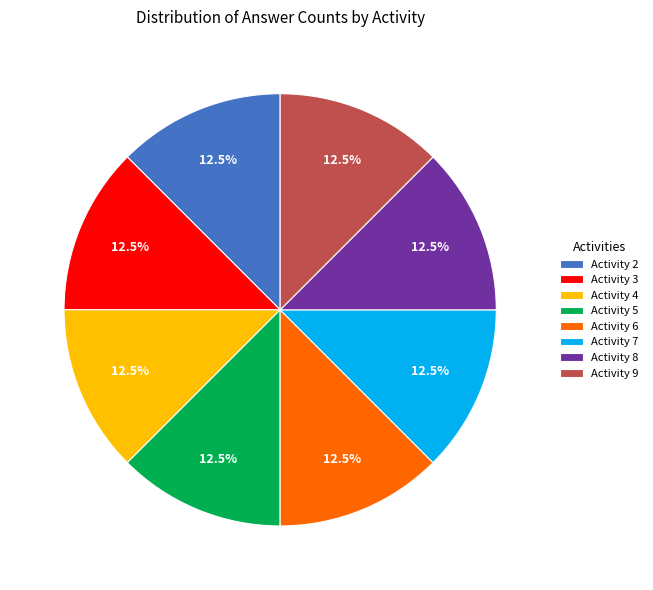

How much of the chart is everything except Activity 4?

87.5%